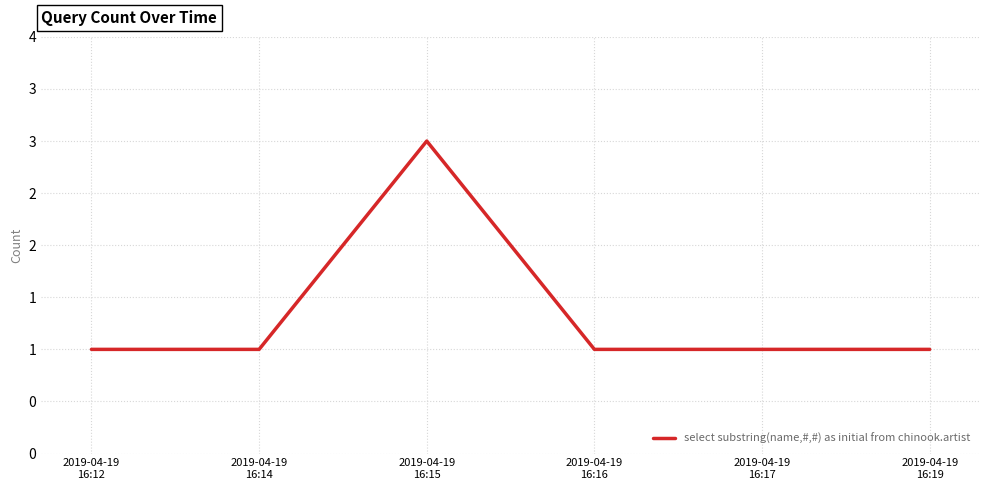

What is the value of the 1st point from the left?

1